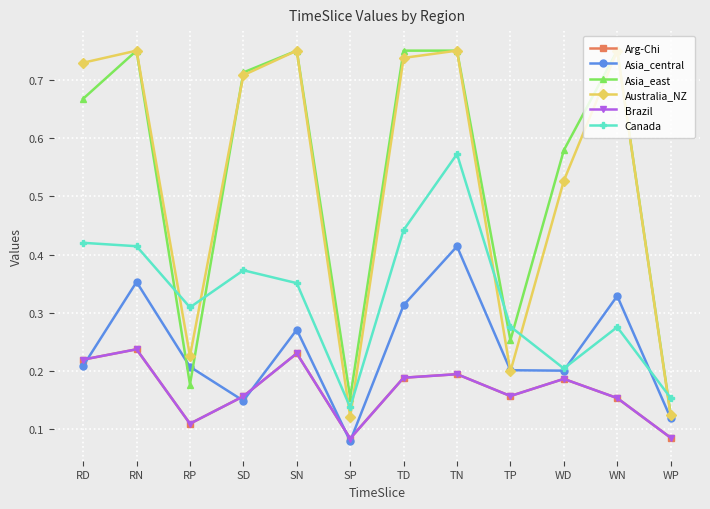

Does the chart have visible grid lines?

Yes